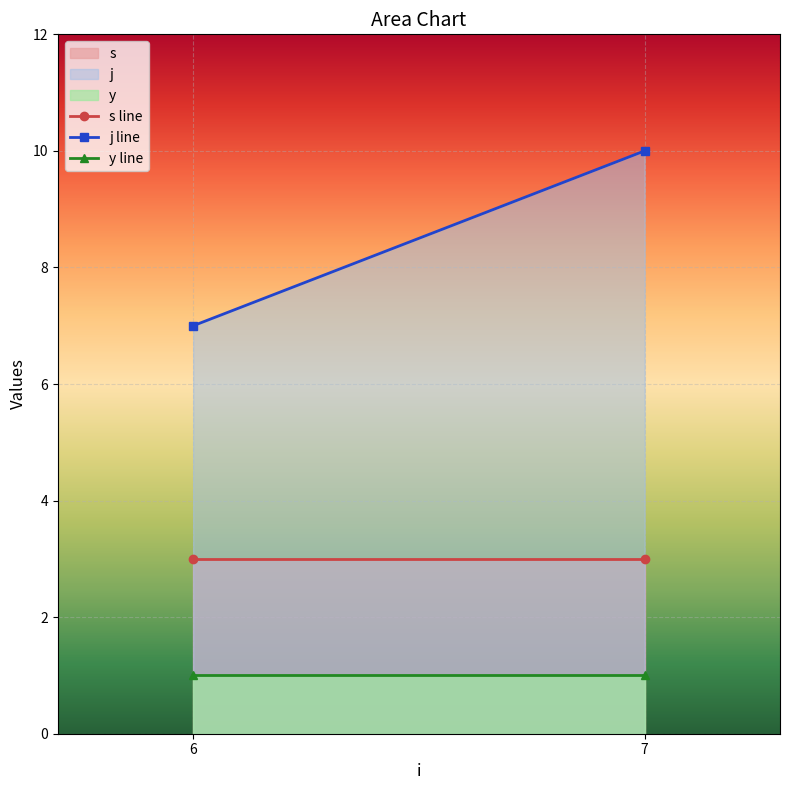

True or false: s and y cross at least once.

False